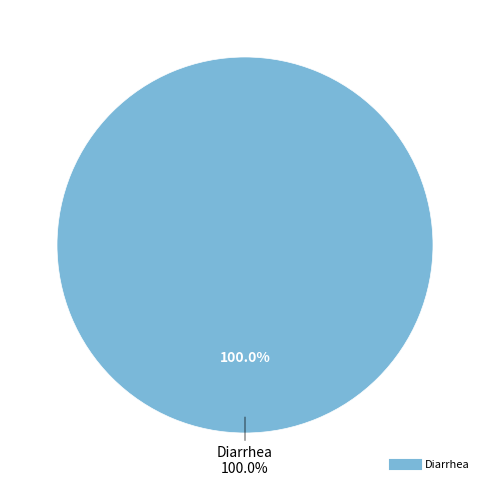

To the nearest percent, what percentage of the pie is Diarrhea?

100%